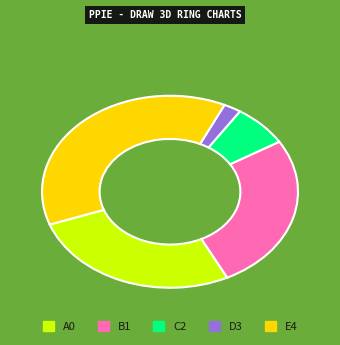

Is there a majority slice in this chart?

No